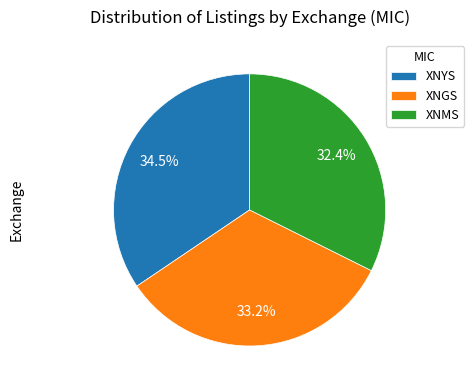

Is there any slice that represents more than half of the pie?

No